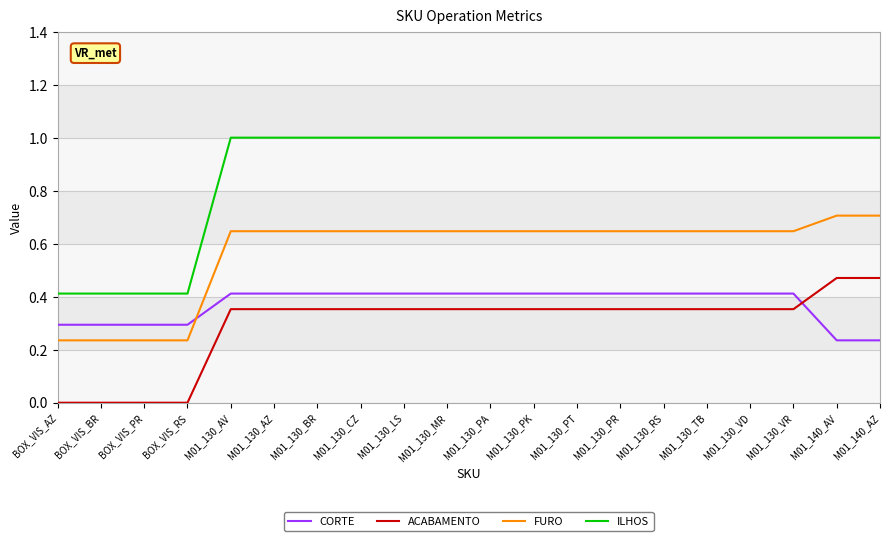

Rank the series by their maximum value, from highest to lowest.

ILHOS, FURO, ACABAMENTO, CORTE